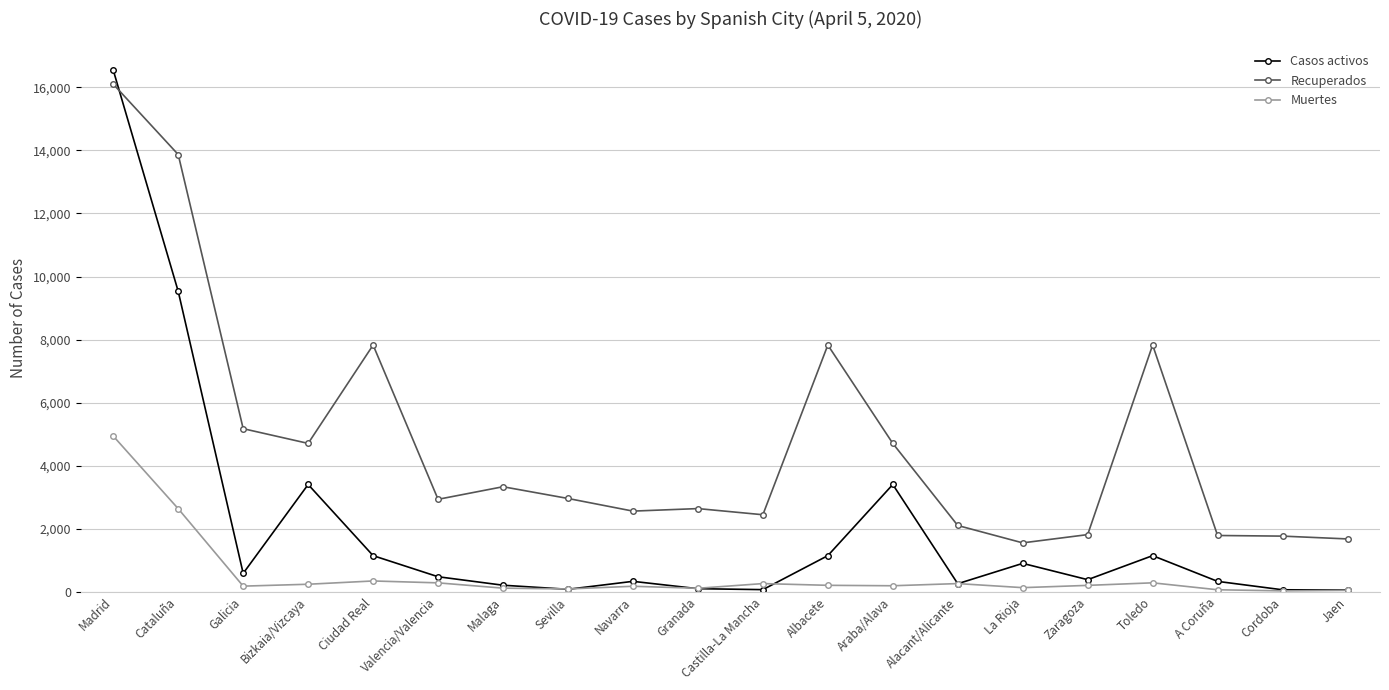

True or false: Recuperados and Muertes intersect in this chart.

False